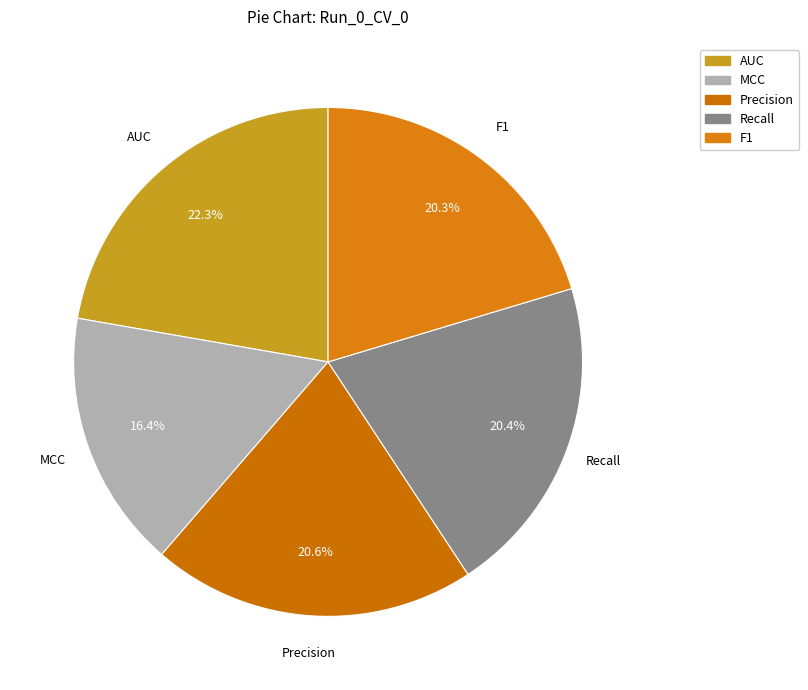

To the nearest percent, what portion does MCC represent?

16%